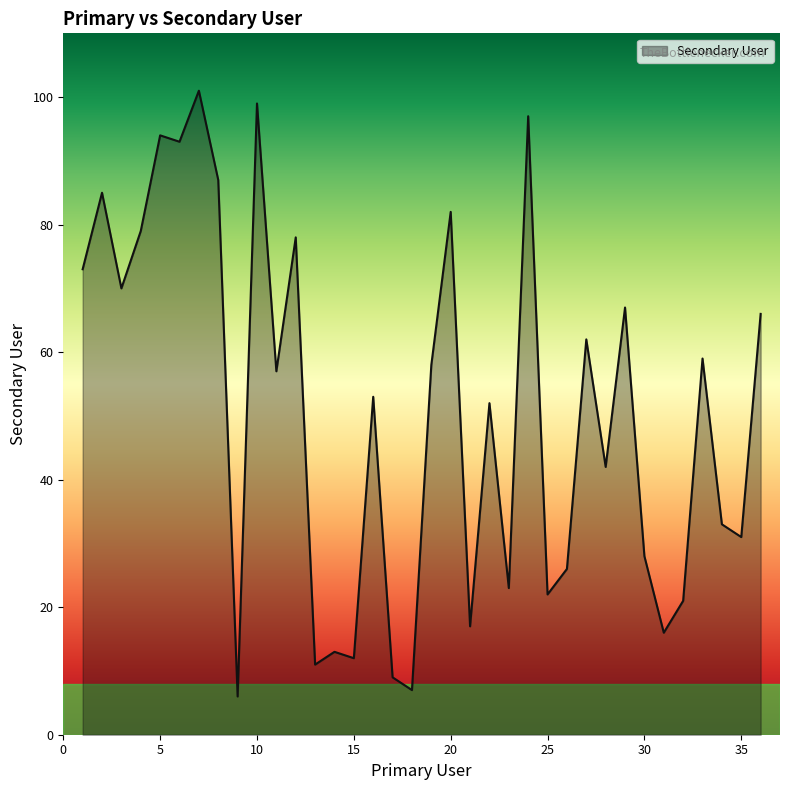

How many interior local valleys (lower than both neighbors) does the data have?

13